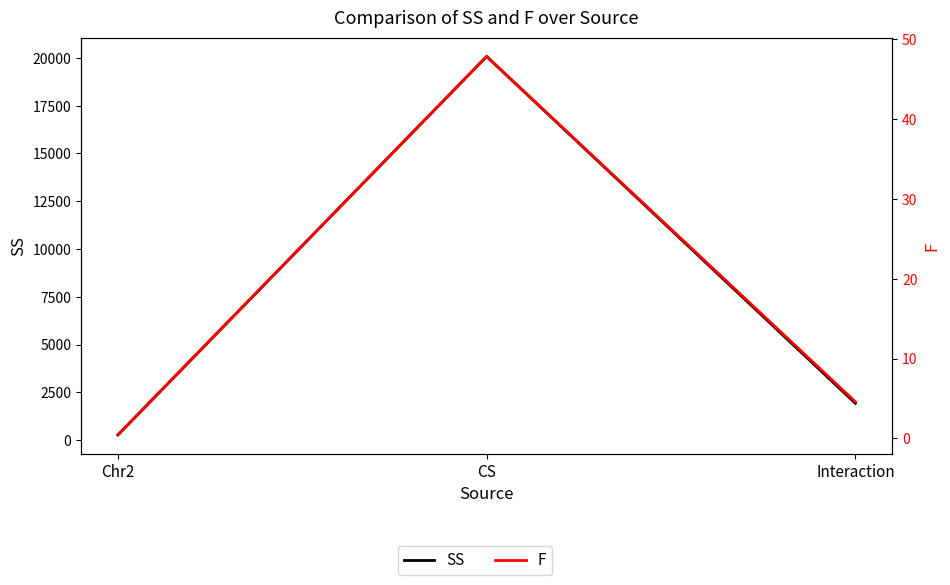

Which category has the lowest value in the F series?

Chr2